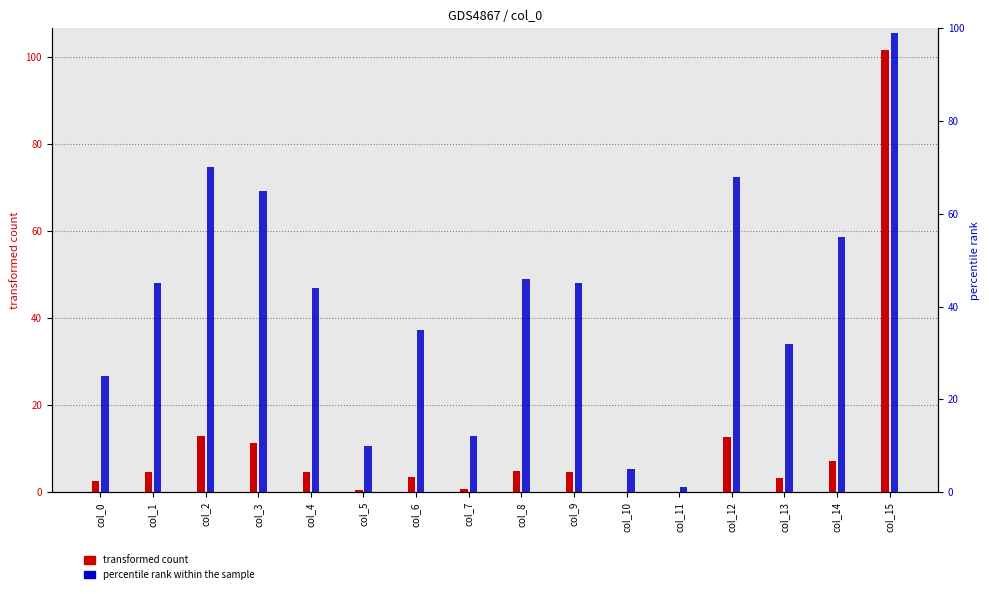

What is the total value across all series at col_3?

76.2